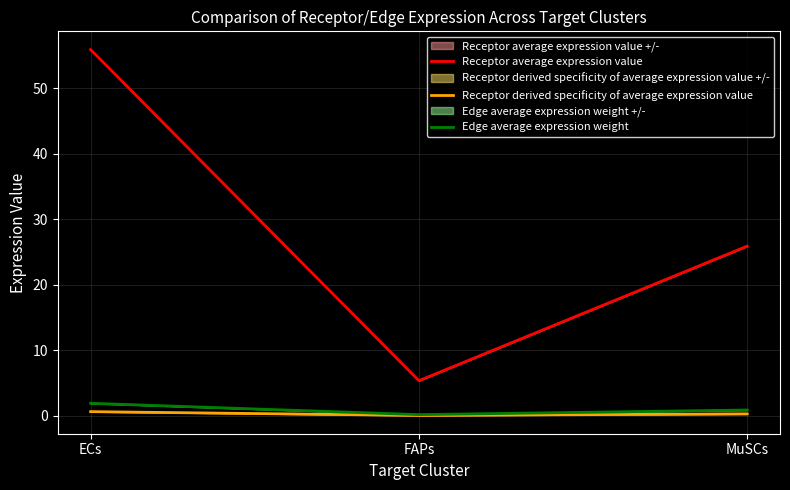

Is the value of Receptor average expression value at MuSCs greater than the value of Receptor derived specificity of average expression value at FAPs?

Yes